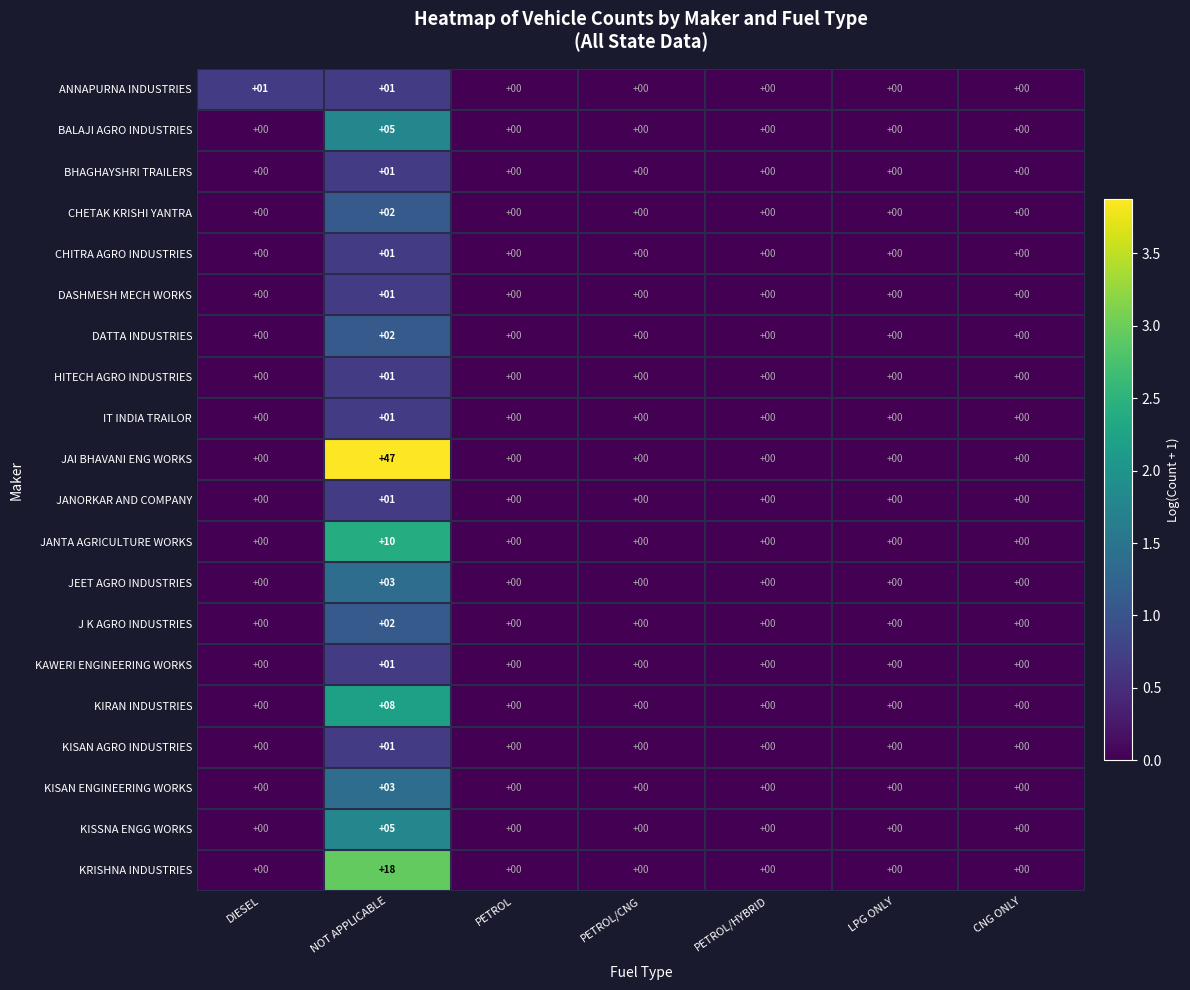

Count the number of categories in the chart.

7